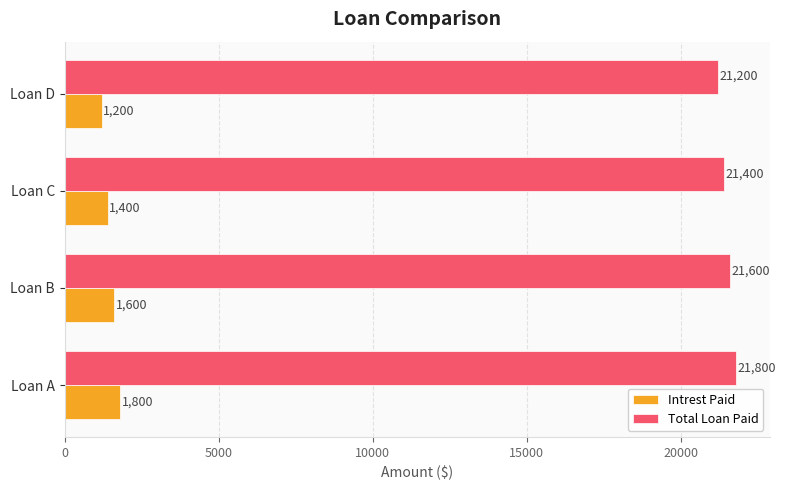

What is the average value of the Intrest Paid series?

1500